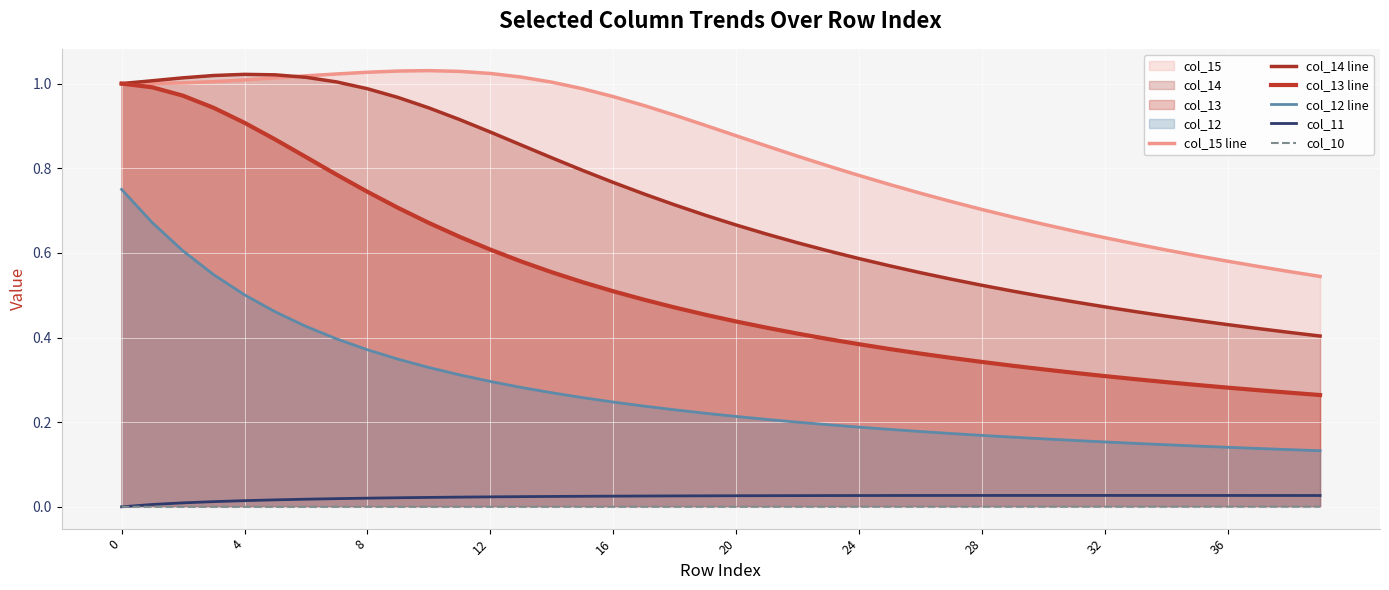

True or false: col_11 has a value of 0.0 at 28.

False